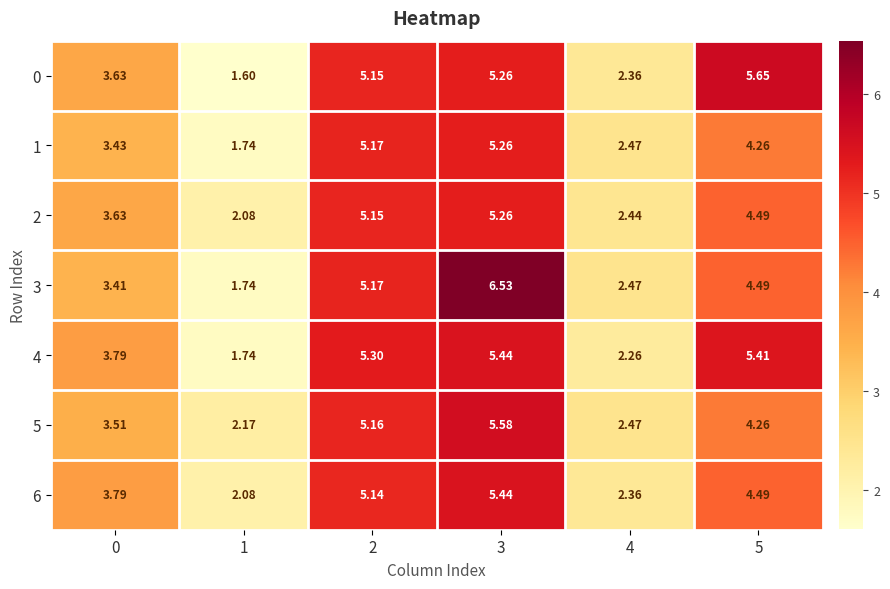

Is the value of 1 at 0 greater than the value of 3 at 1?

Yes